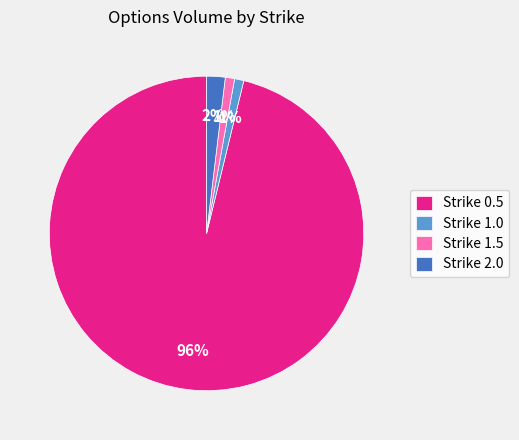

How many segments does this pie chart have?

4